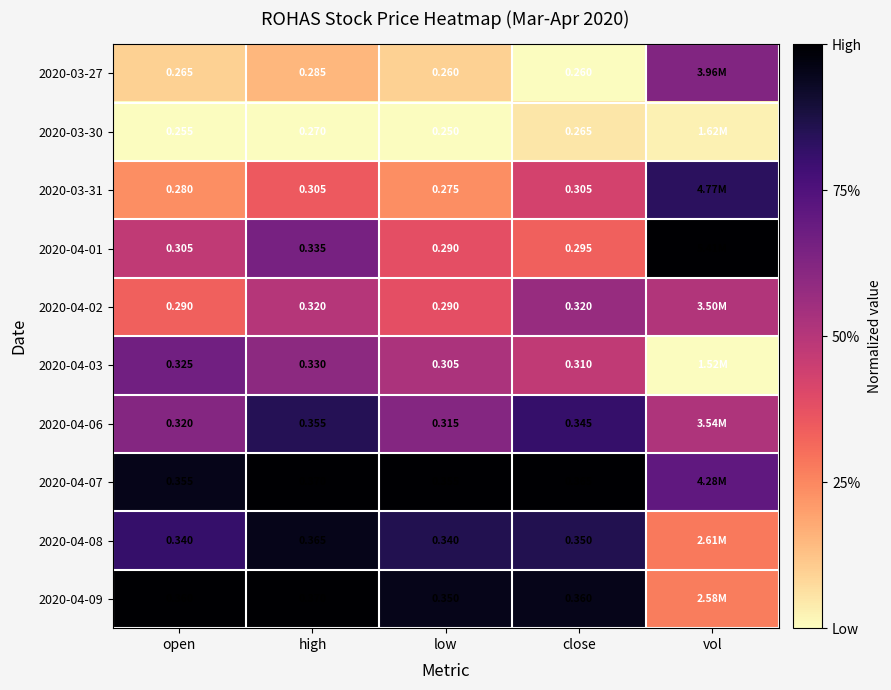

Between open and vol, which is larger?

vol